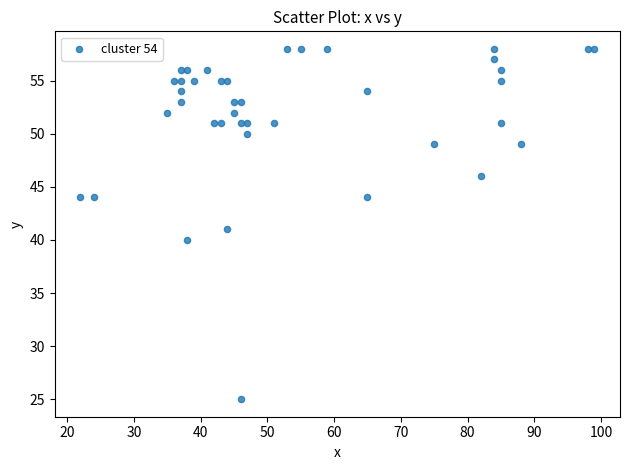

What is the range of X values (max minus min)?

77